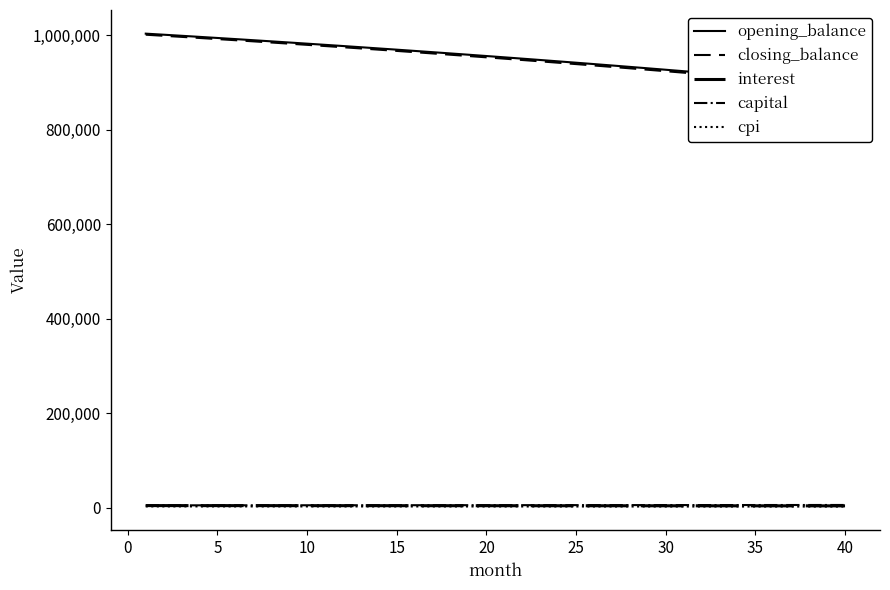

Reading right to left, transcribe all the data shown in this chart.

opening_balance: 894862.4	898214.9	901535.2	904823.6	908080.1	911305.1	914498.5	917660.8	920791.9	923892.0	926961.4	930000.3	933008.7	935986.8	938934.8	941853.0	944741.4	947600.2	950429.5	953229.6	956000.7	958742.7	961456.0	964140.7	966797.0	969425.0	972024.8	974596.6	977140.7	979657.0	982145.9	984607.4	987041.8	989449.0	991829.4	994183.1	996510.1	998810.8	1001085.1	1003333.3
closing_balance: 891477.5	894862.4	898214.9	901535.2	904823.6	908080.1	911305.1	914498.5	917660.8	920791.9	923892.0	926961.4	930000.3	933008.7	935986.8	938934.8	941853.0	944741.4	947600.2	950429.5	953229.6	956000.7	958742.7	961456.0	964140.7	966797.0	969425.0	972024.8	974596.6	977140.7	979657.0	982145.9	984607.4	987041.8	989449.0	991829.4	994183.1	996510.1	998810.8	1001085.1
interest: 4474.3	4491.1	4507.7	4524.1	4540.4	4556.5	4572.5	4588.3	4604.0	4619.5	4634.8	4650.0	4665.0	4679.9	4694.7	4709.3	4723.7	4738.0	4752.1	4766.1	4780.0	4793.7	4807.3	4820.7	4834.0	4847.1	4860.1	4873.0	4885.7	4898.3	4910.7	4923.0	4935.2	4947.2	4959.1	4970.9	4982.6	4994.1	5005.4	5016.7
capital: 6346.5	6325.5	6304.4	6283.5	6262.6	6241.8	6221.1	6200.4	6179.8	6159.3	6138.8	6118.4	6098.1	6077.8	6057.6	6037.5	6017.5	5997.5	5977.5	5957.7	5937.9	5918.2	5898.5	5878.9	5859.4	5839.9	5820.5	5801.2	5781.9	5762.7	5743.5	5724.5	5705.4	5686.5	5667.6	5648.8	5630.0	5611.3	5592.7	5574.1
cpi: 2961.7	2973.0	2984.1	2995.1	3006.1	3016.9	3027.6	3038.2	3048.7	3059.1	3069.4	3079.6	3089.7	3099.7	3109.6	3119.4	3129.1	3138.7	3148.2	3157.6	3166.9	3176.1	3185.2	3194.2	3203.1	3212.0	3220.7	3229.3	3237.9	3246.3	3254.7	3262.9	3271.1	3279.2	3287.2	3295.1	3302.9	3310.7	3318.3	3325.9